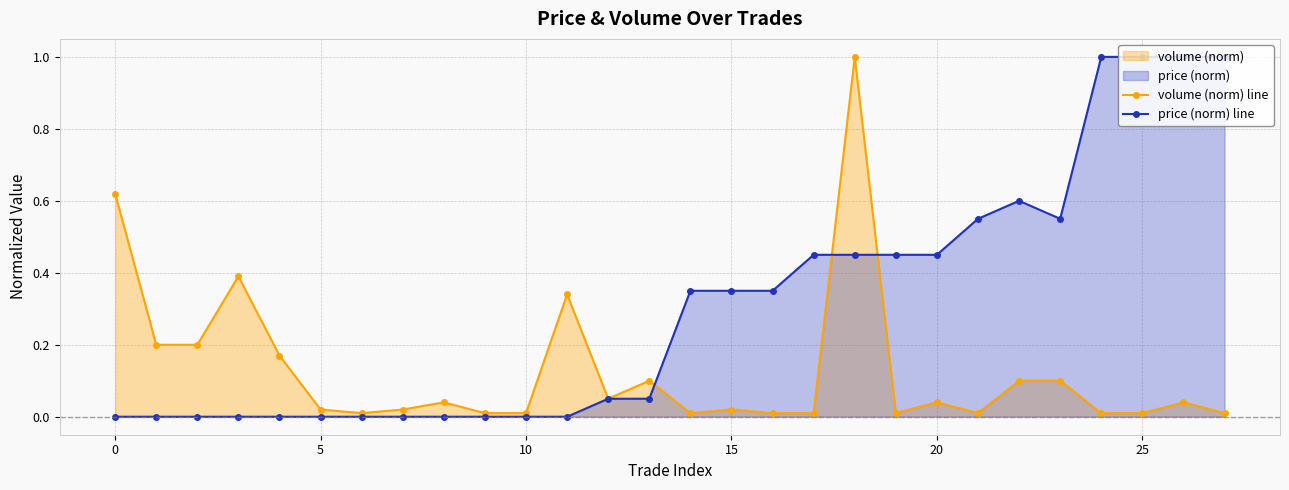

Which series has the widest spread of values?

price (norm) line